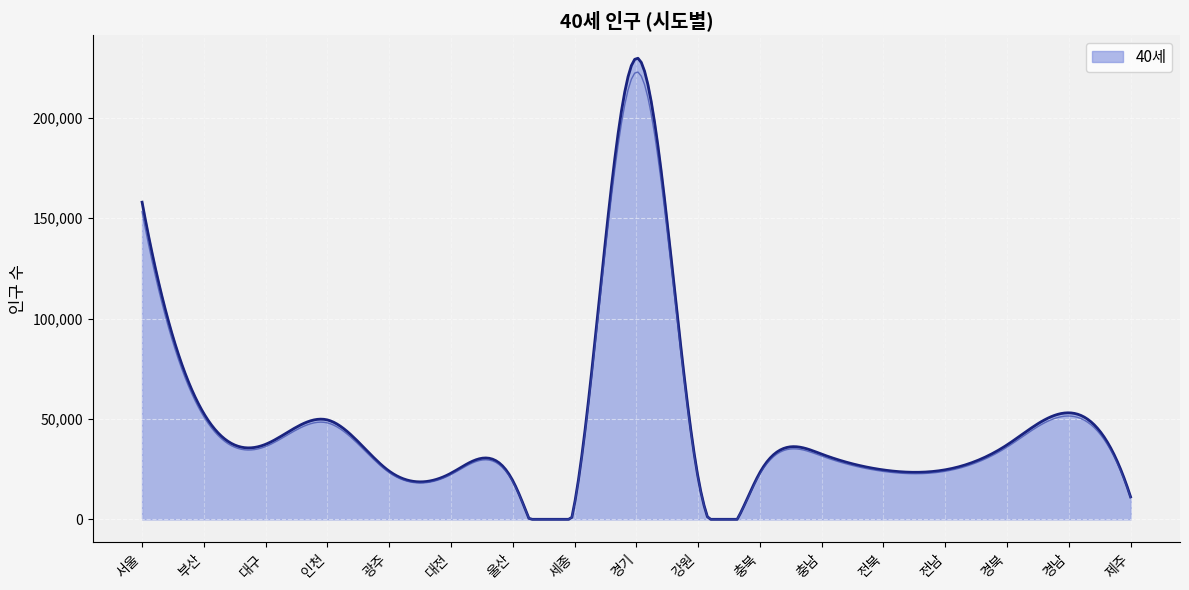

Reading right to left, what are all the values shown in this chart?

11165	53034	37031	24653	24582	32459	23288	20727	229695	7770	19253	22950	23982	49497	37362	52646	157941